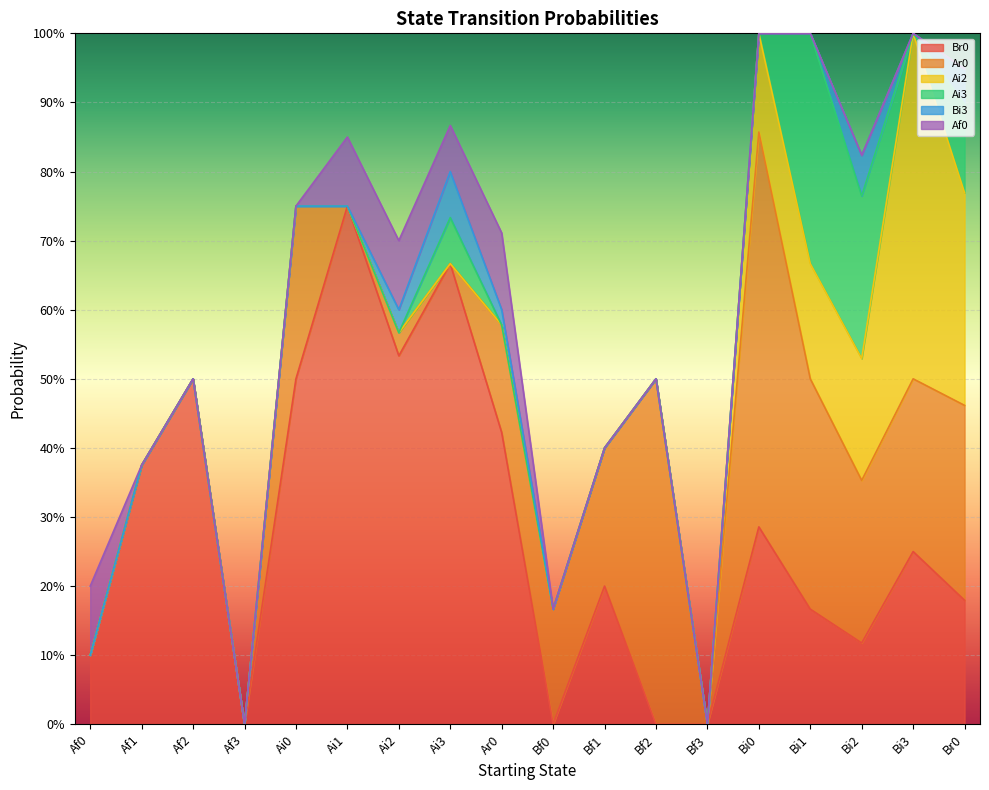

How many distinct data groups are displayed?

6